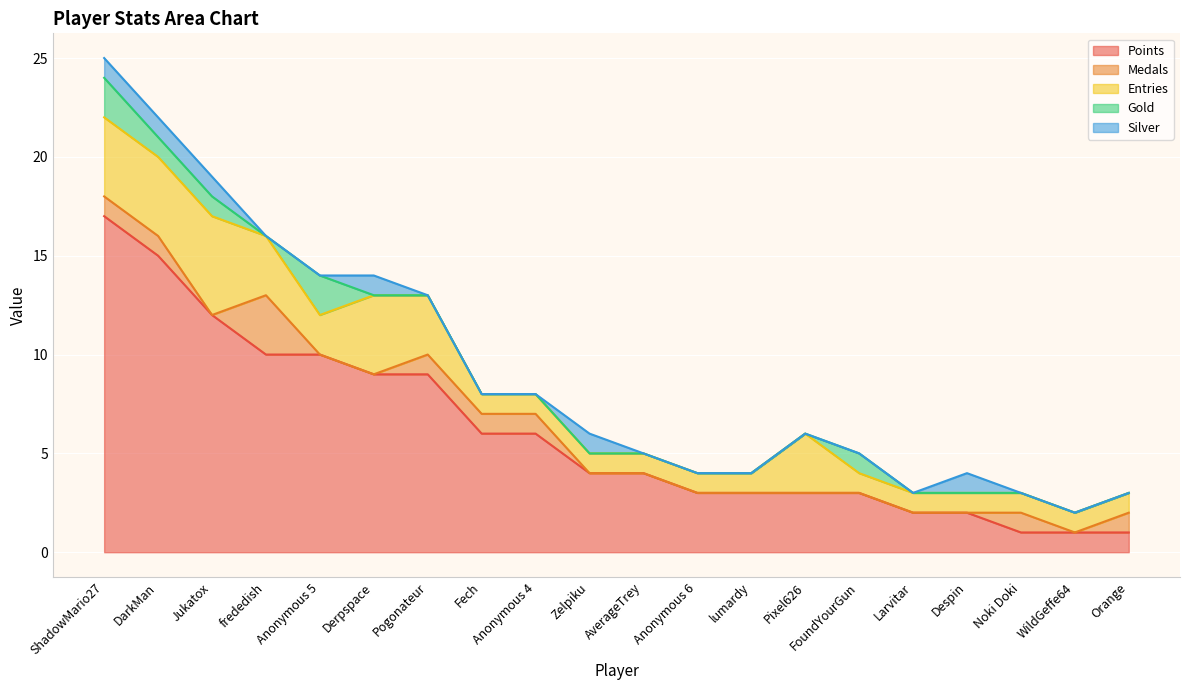

What is the difference between the maximum and second lowest values in the Entries series?

4